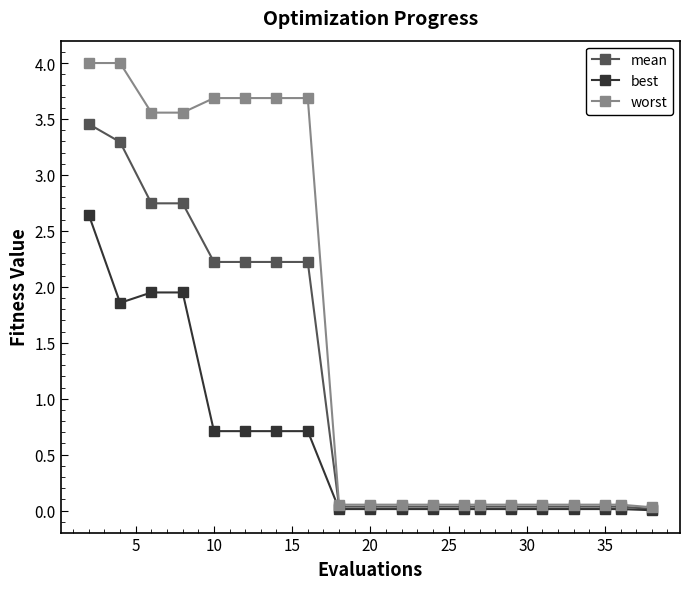

Which series has the largest range (max minus min)?

worst